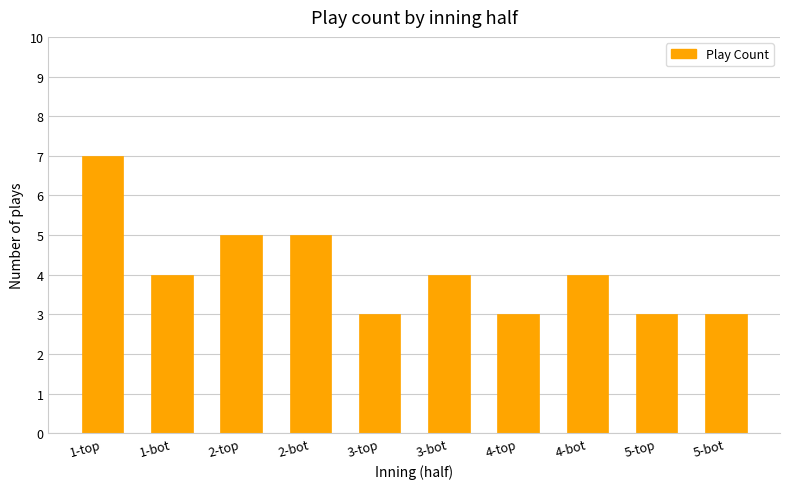

Are the bars horizontal?

No